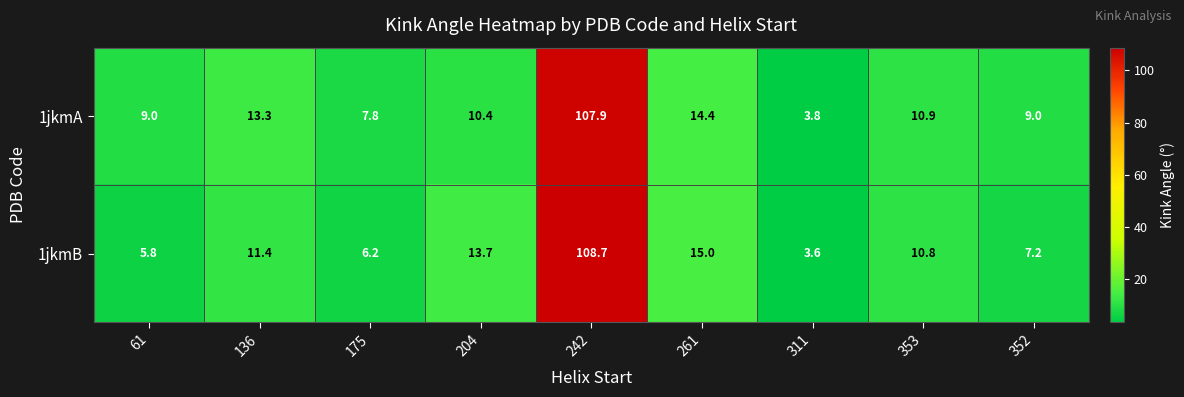

What value does the 1jkmA series have at 311?

3.8